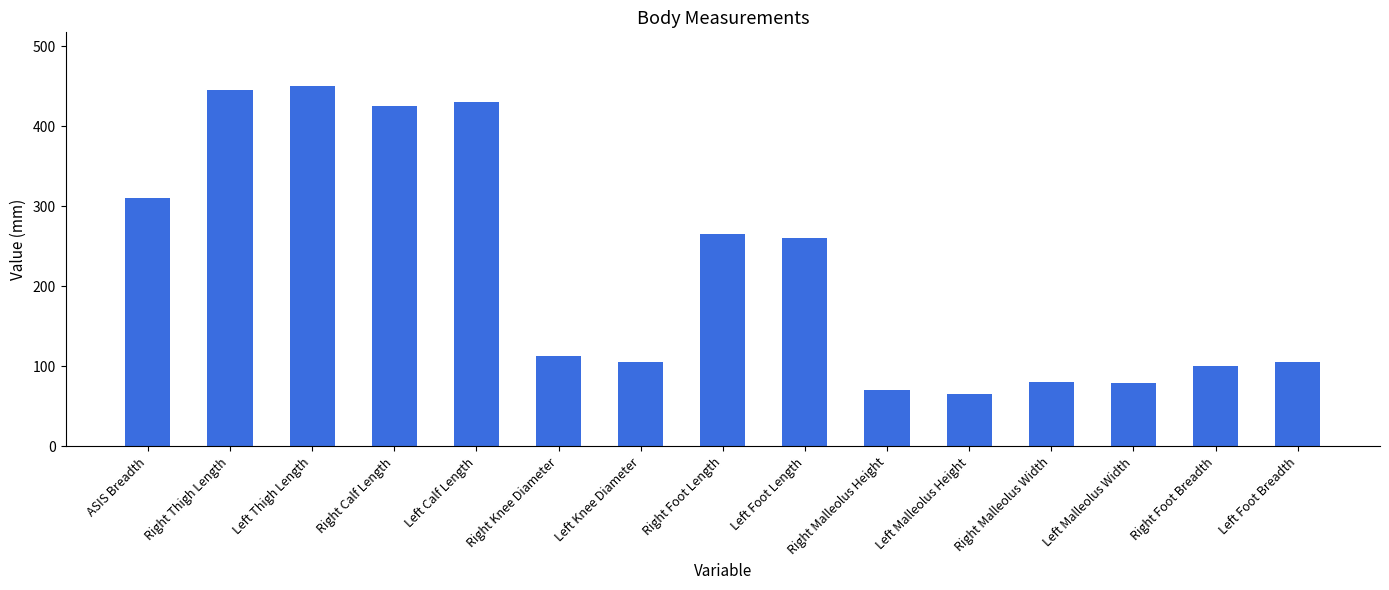

What is the maximum value shown in the chart?

450